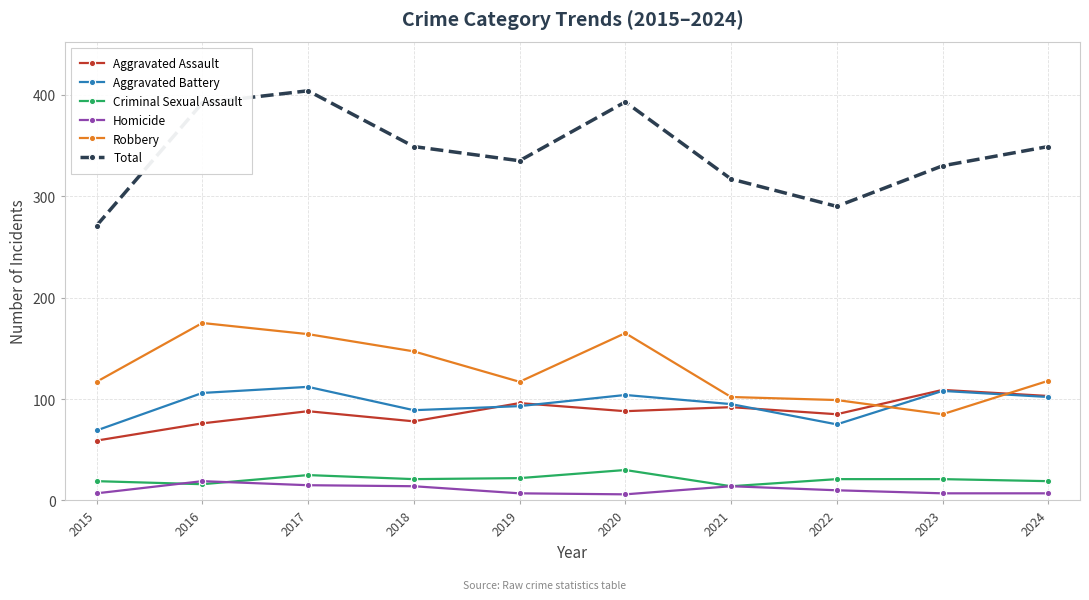

Which series changed the most between 2023 and 2024?

Robbery